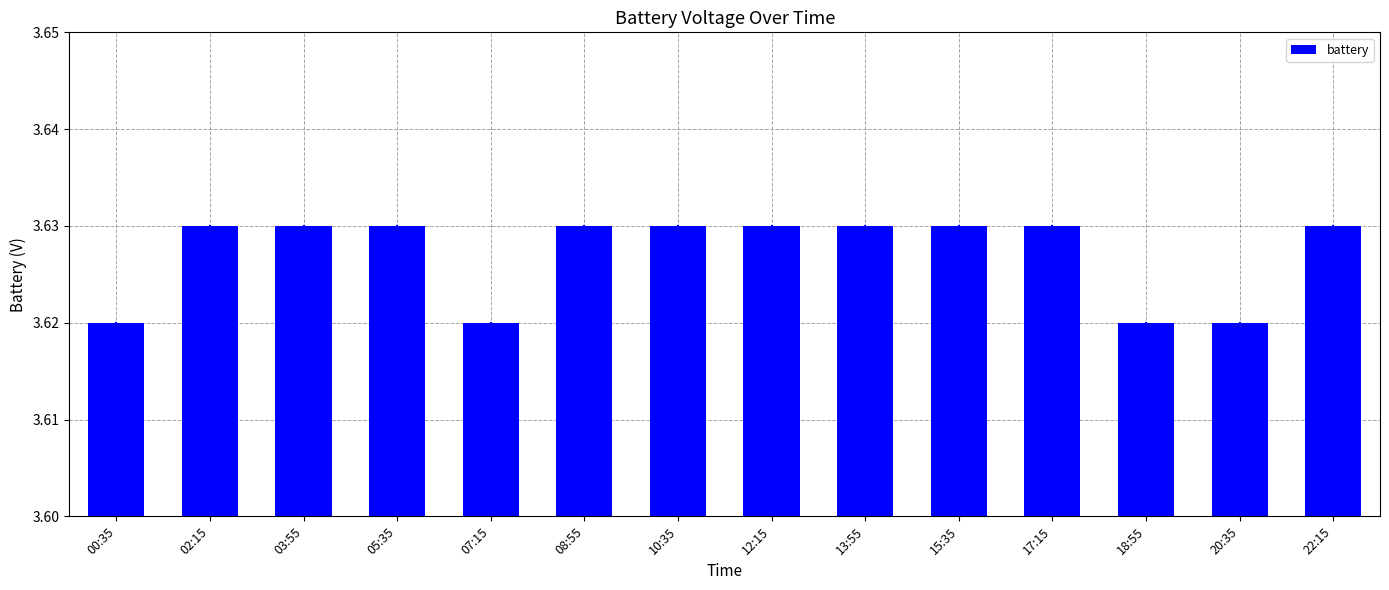

Which has a higher value, 15:35 or 20:35?

15:35